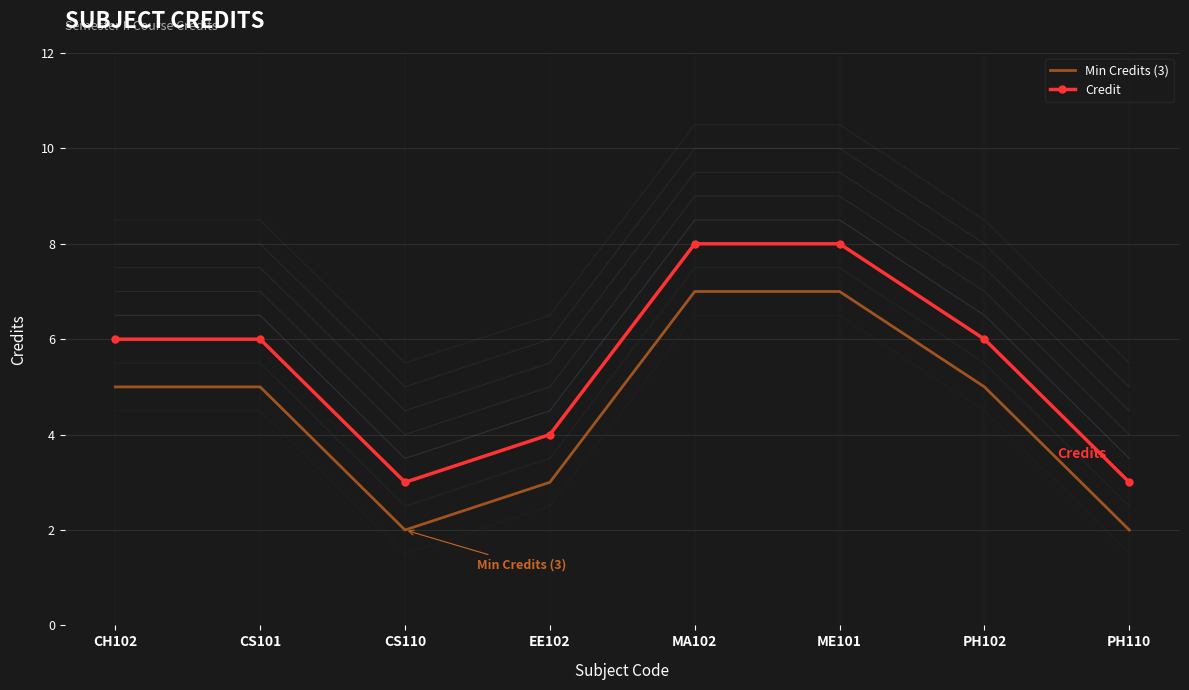

What position from the left is CH102?

1